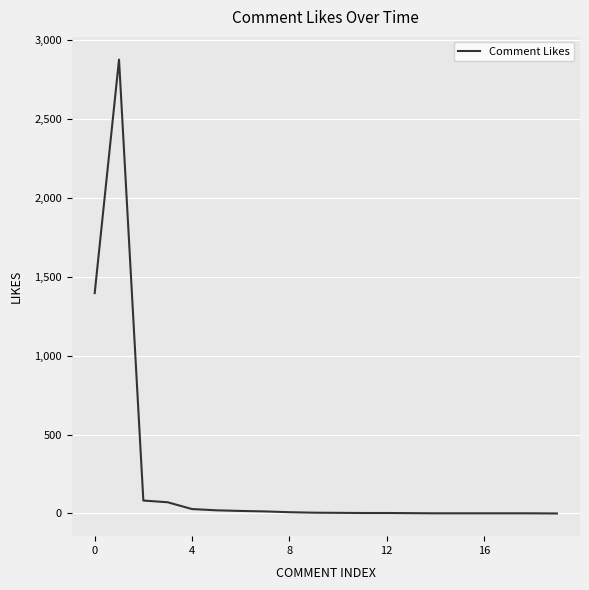

Does the chart have visible grid lines?

Yes